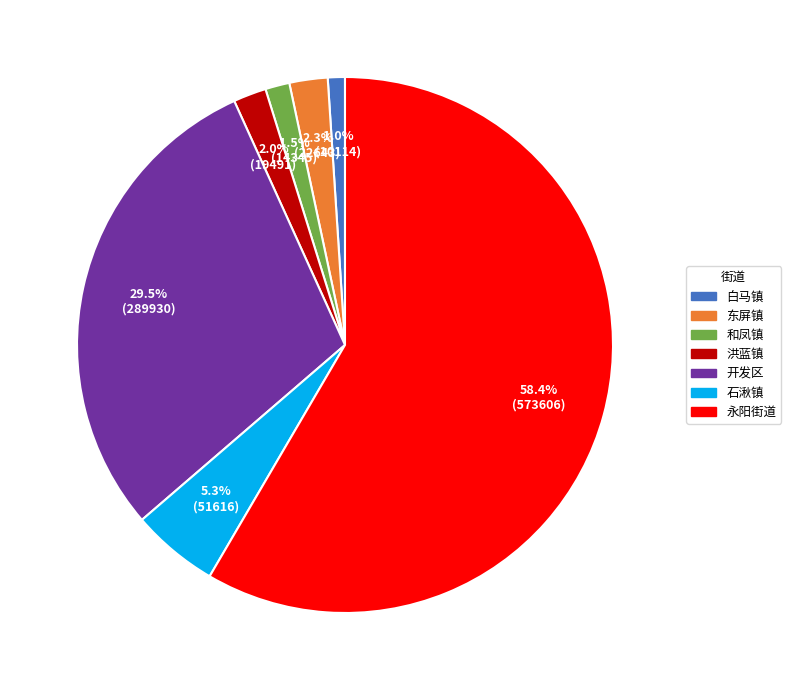

To the nearest percent, what percentage of the pie is 石湫镇?

5%